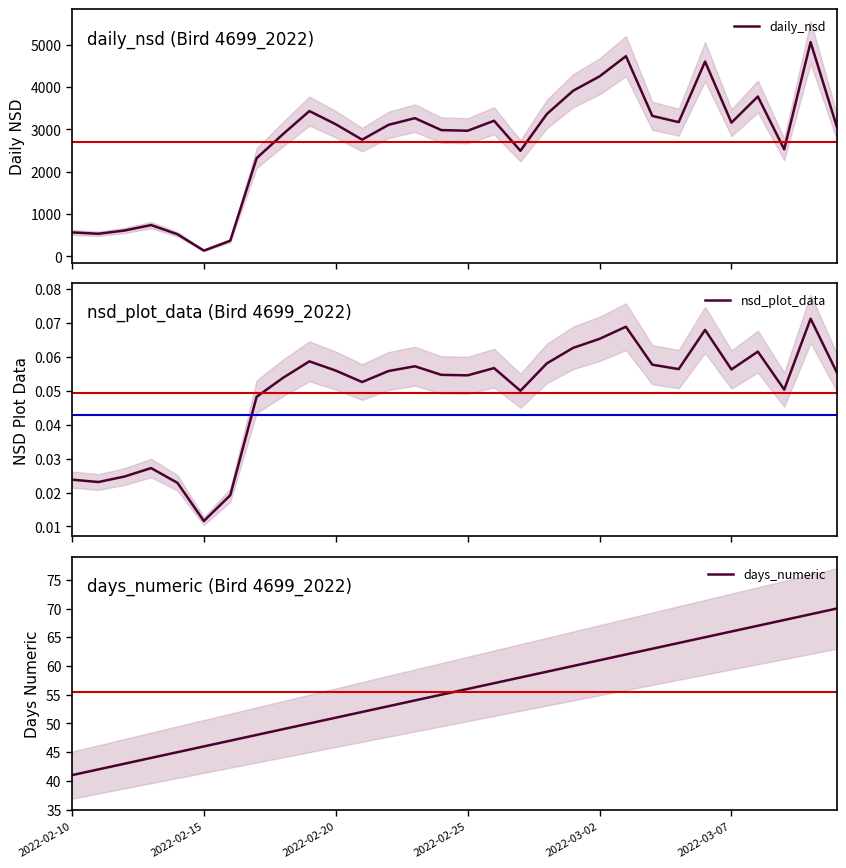

What is the maximum value for daily_nsd?

5058.4